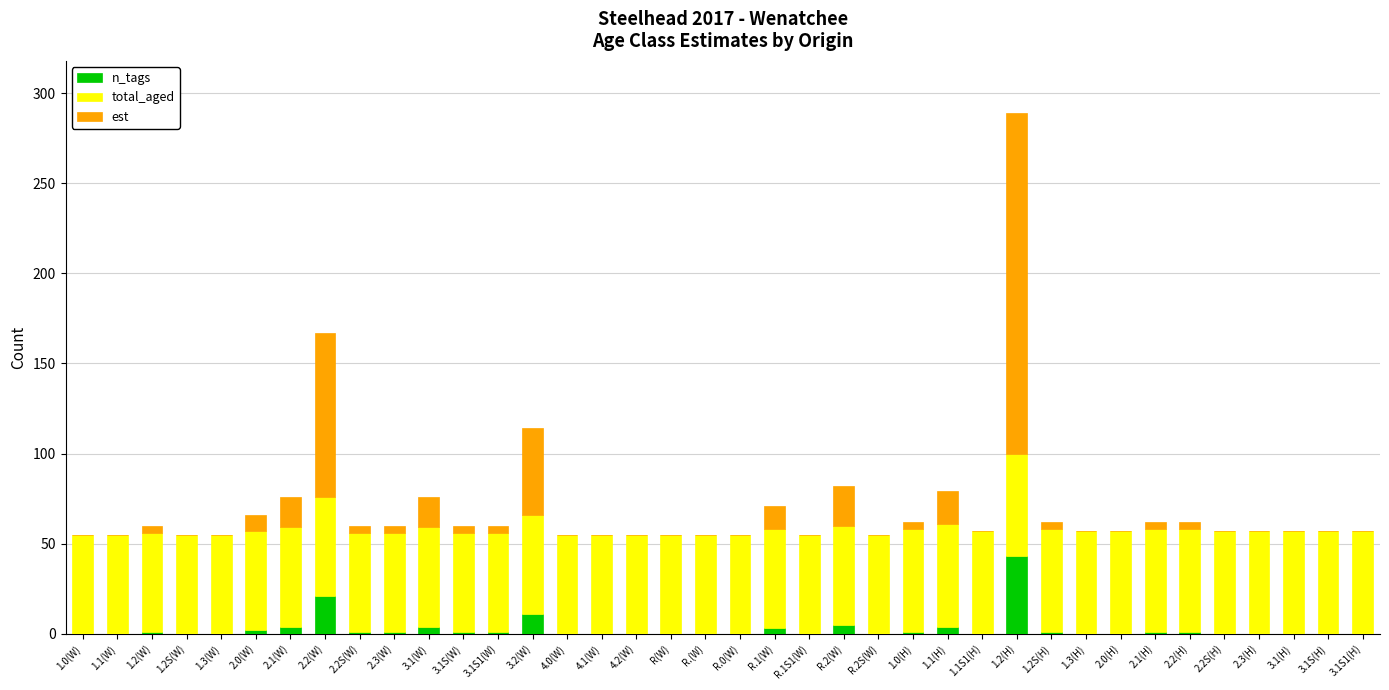

The value of n_tags at 2.3(H) is 0. True or false?

True